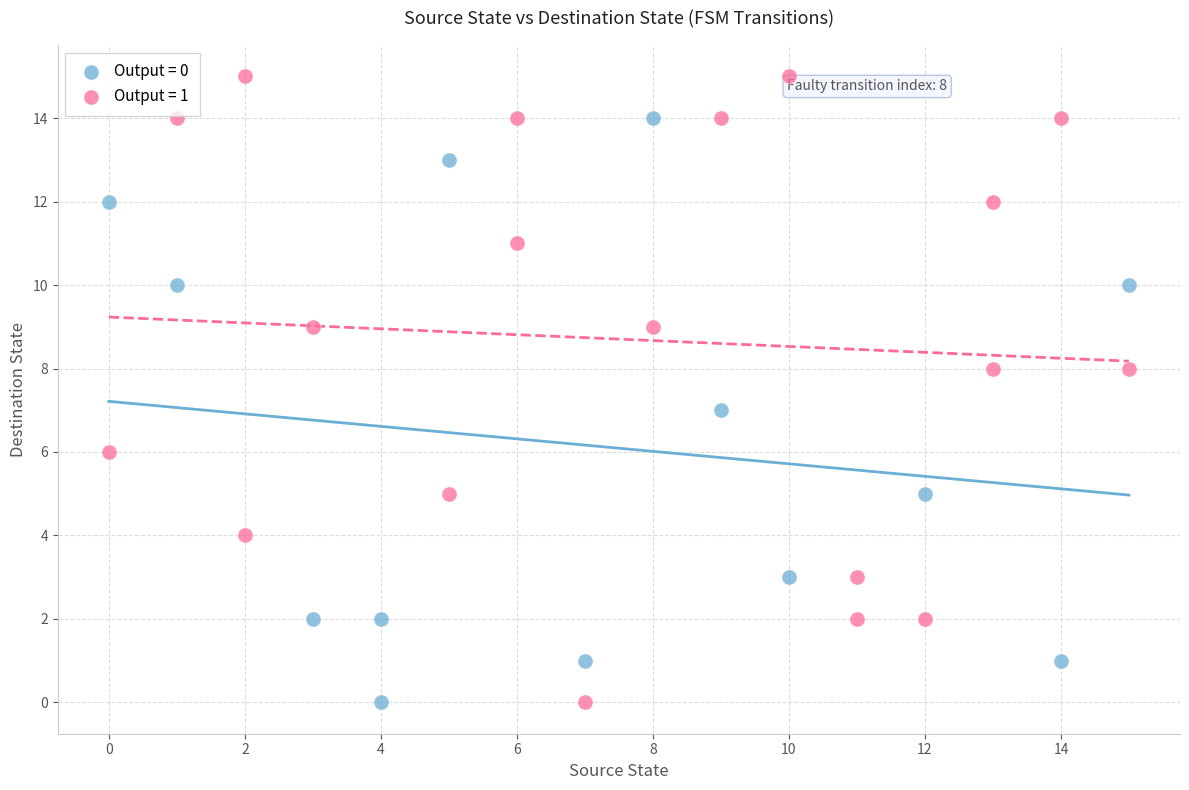

Which series has the widest spread of Y values?

Output = 1